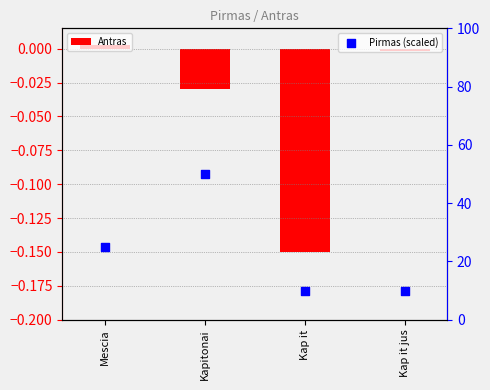

What is the total value across all series at Kapitonai?

50.0